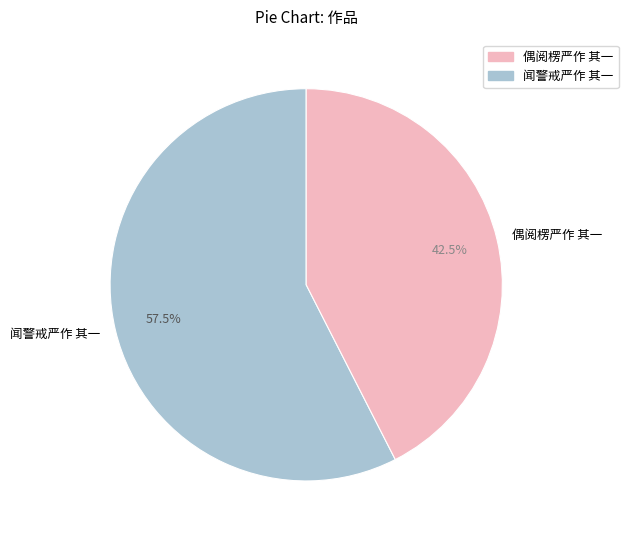

Is there a majority slice in this chart?

Yes